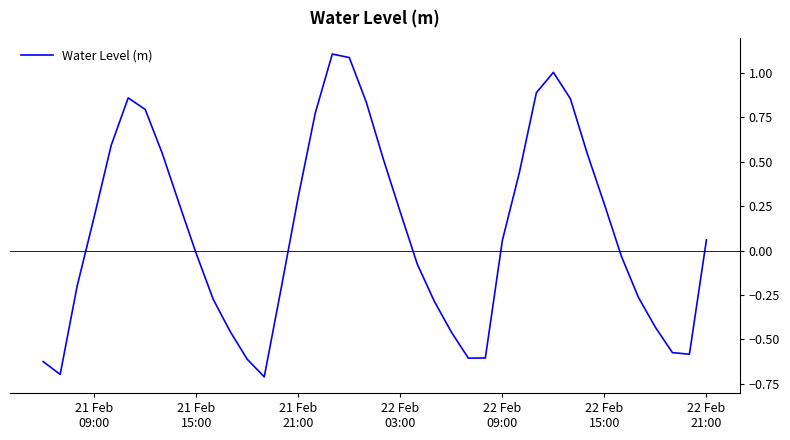

What is the difference between the maximum and minimum values?

1.8